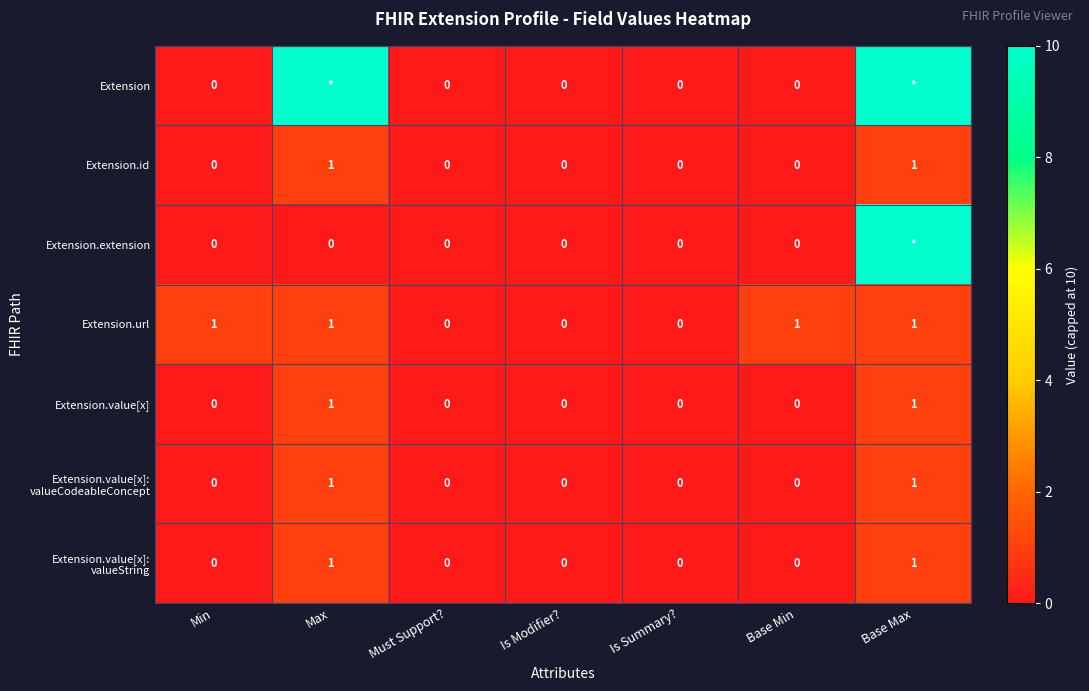

How many Extension.value[x] values are between 0 and 1?

7